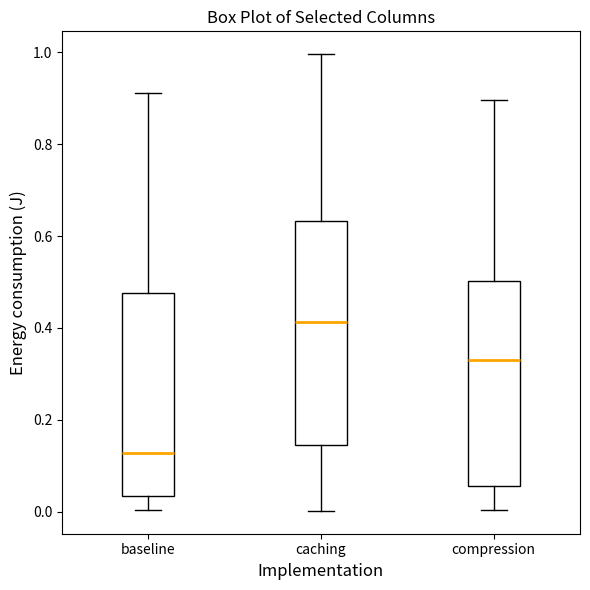

Which box is the tallest, from its lower edge to its upper edge?

caching